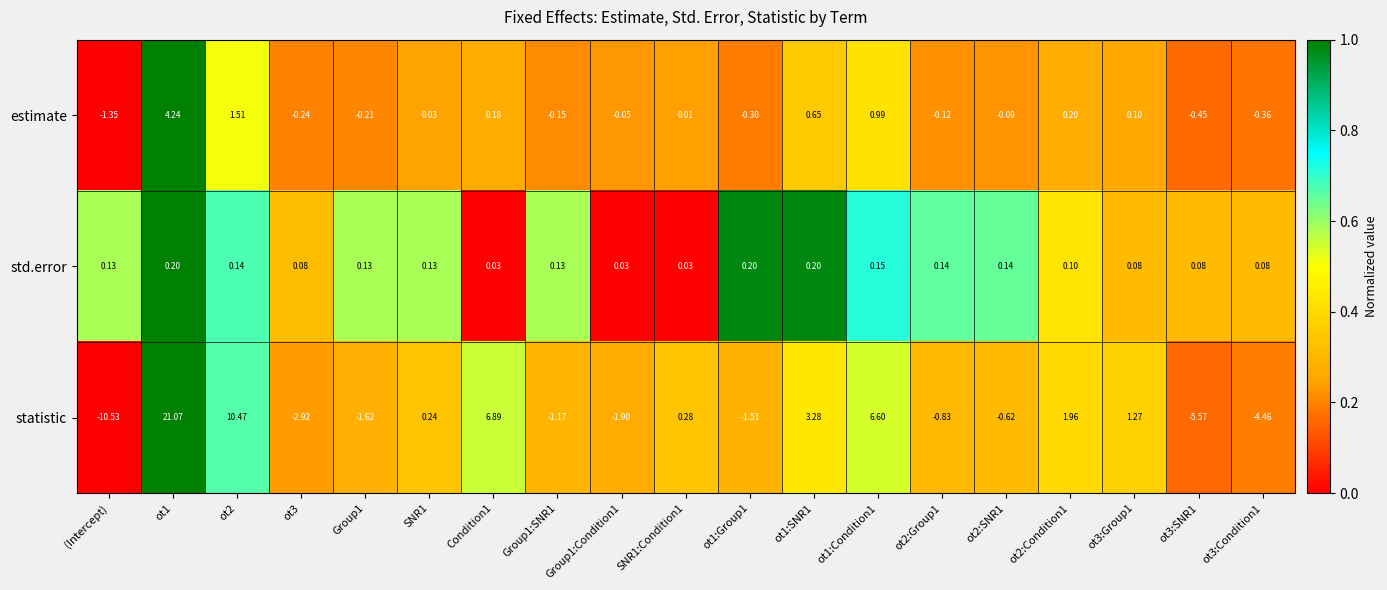

At SNR1, list the series in order from largest to smallest.

statistic, std.error, estimate